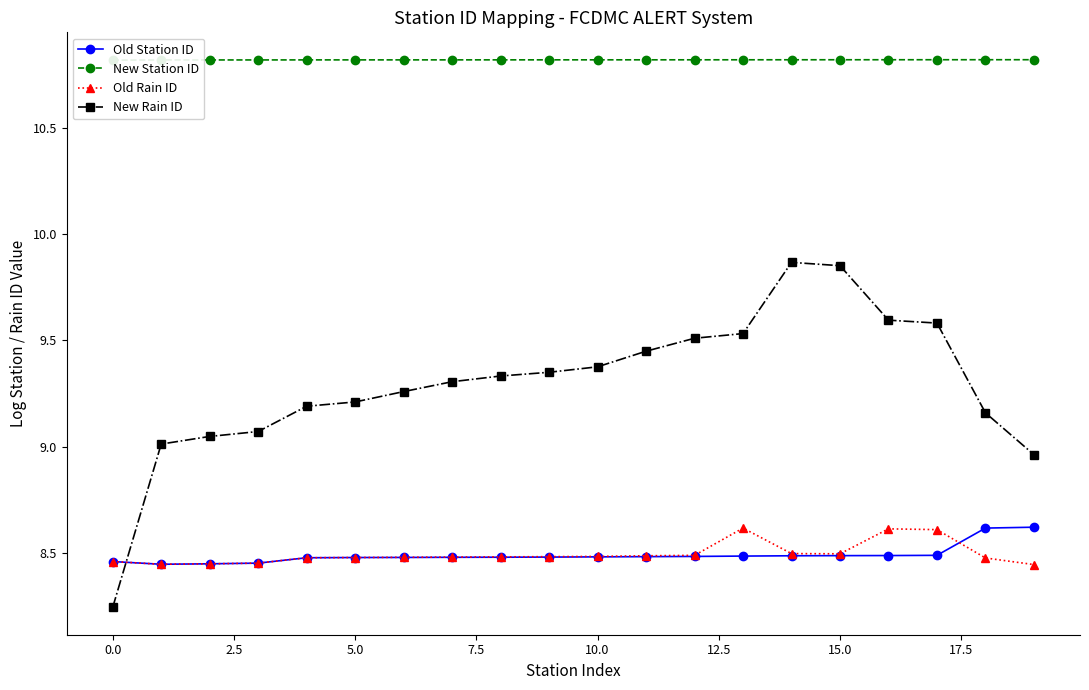

After their last crossing, which series has the higher values: Old Rain ID or New Rain ID?

New Rain ID